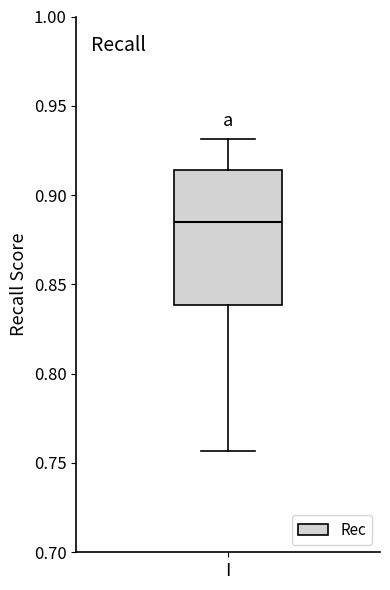

Read this box plot against the y-axis: the position of the median line, the range covered by the box, and the ends of both whiskers. The values are not printed on the chart, so give them approximately, as read against the axis.

median 0.885, box 0.840 to 0.915, whiskers 0.755 to 0.930